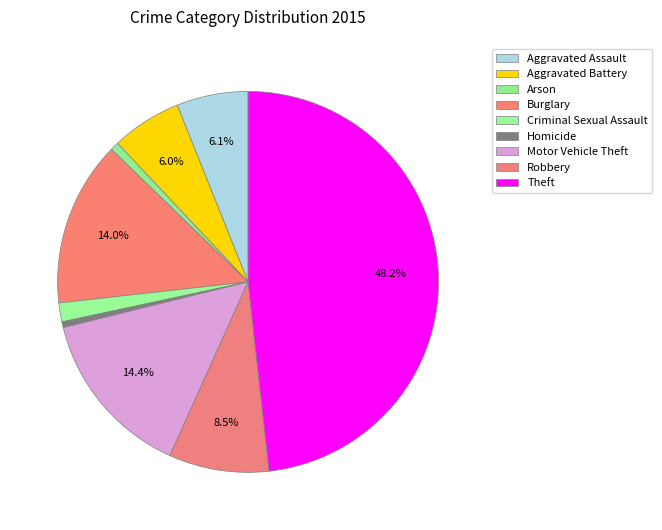

Count the number of slices in the pie.

9